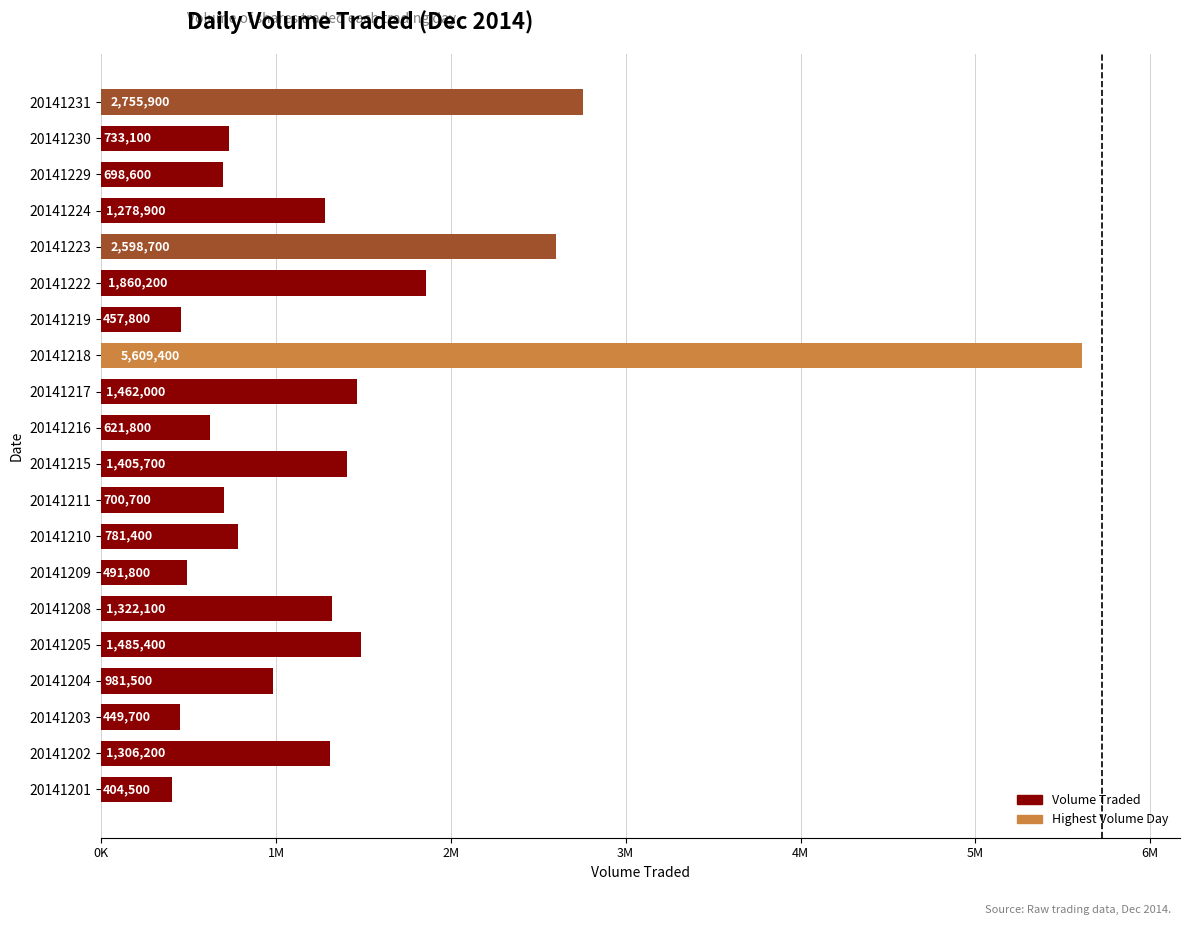

Are the bars horizontal?

Yes